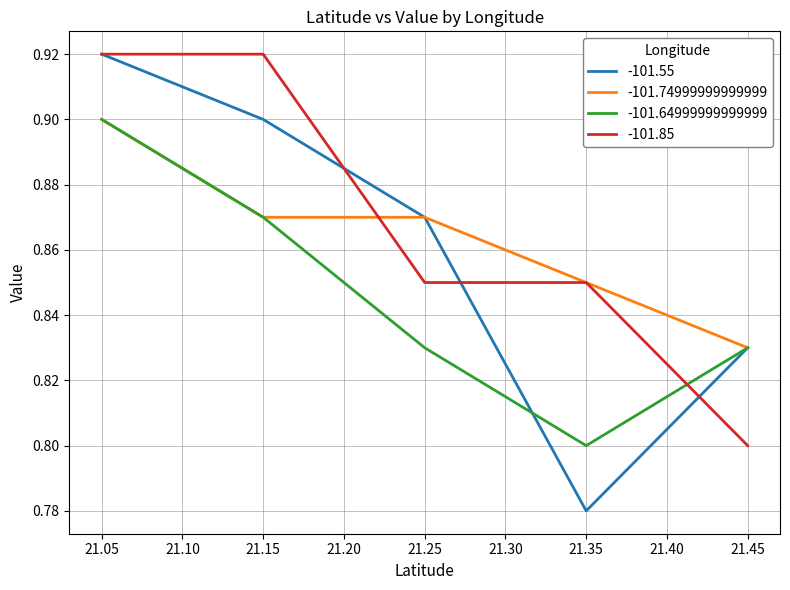

What value does the -101.85 series have at 21.45?

0.8